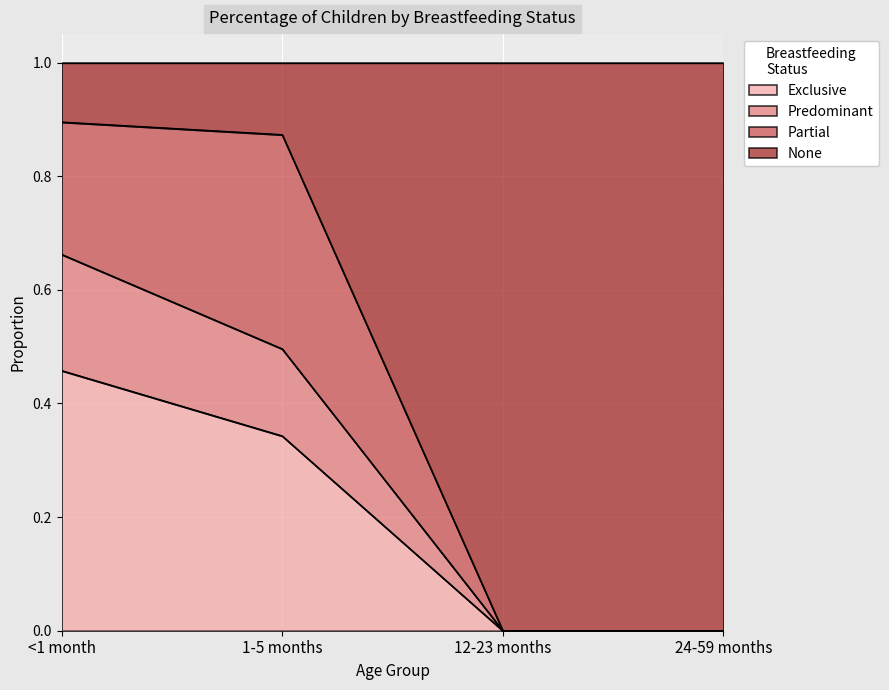

What is the approximate value of Predominant at <1 month?

0.7